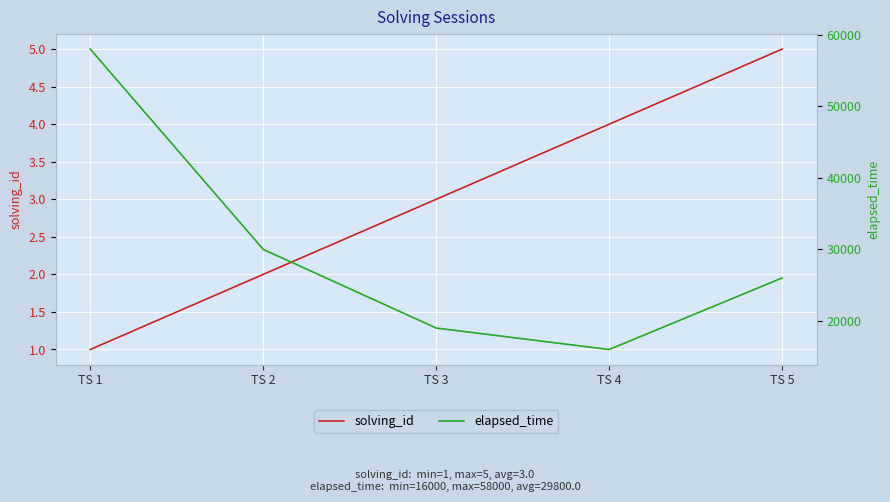

What is the value of the solving_id point at the 1st from the left?

1